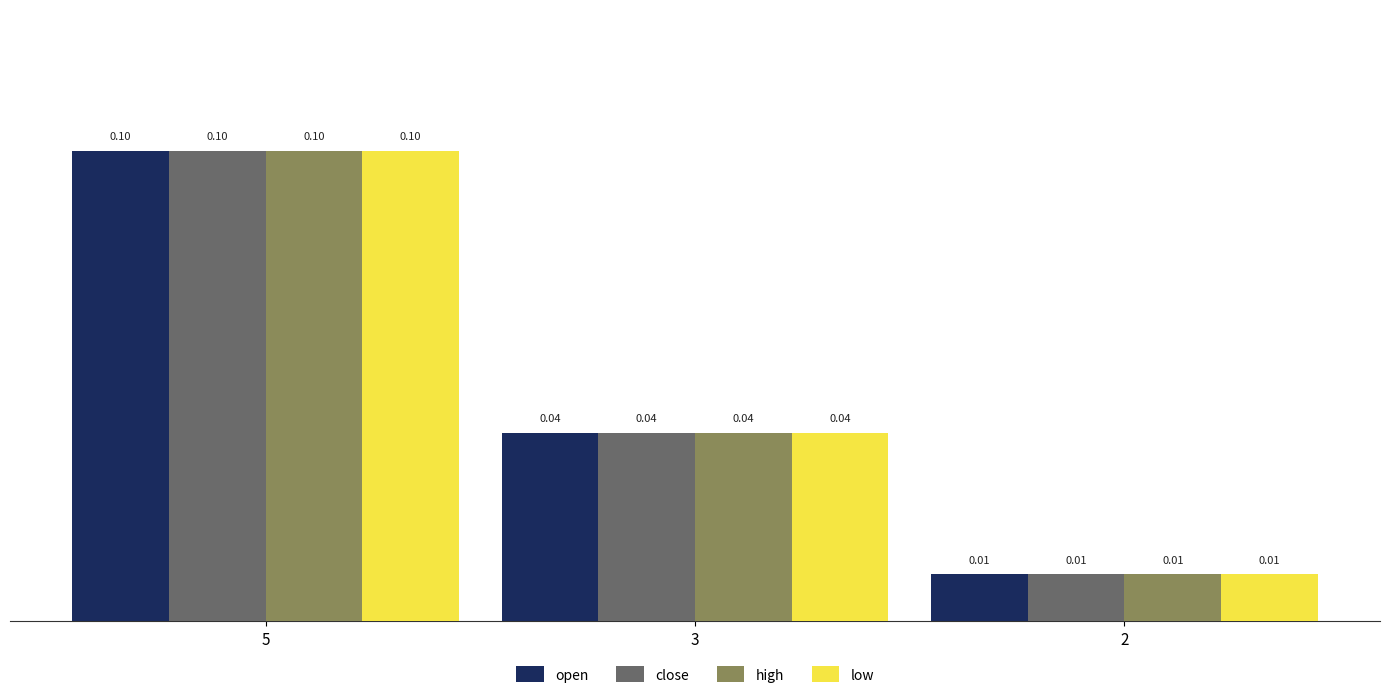

How many bars are there in each group?

4